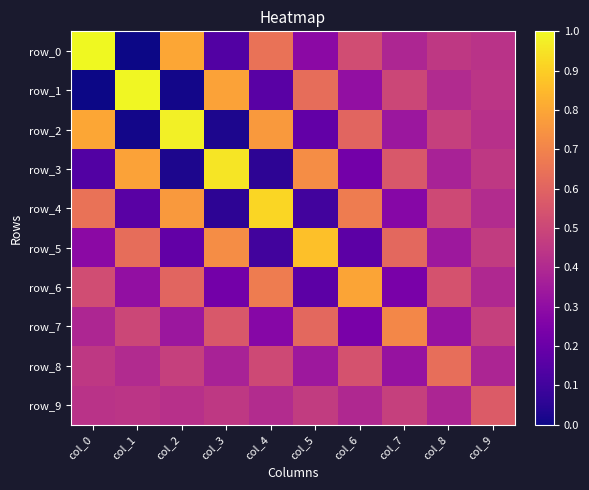

At which category does the chart reach its minimum across all series?

col_1